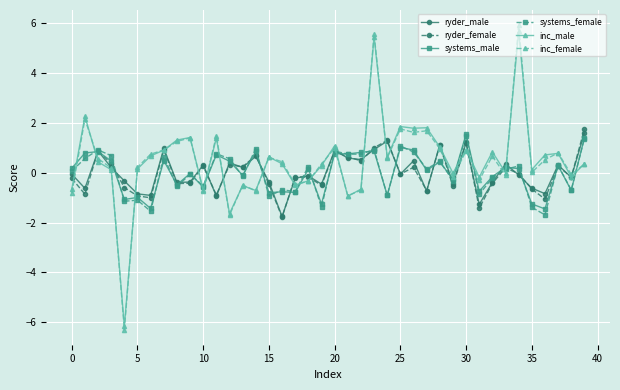

What is the maximum value for ryder_male?

1.6